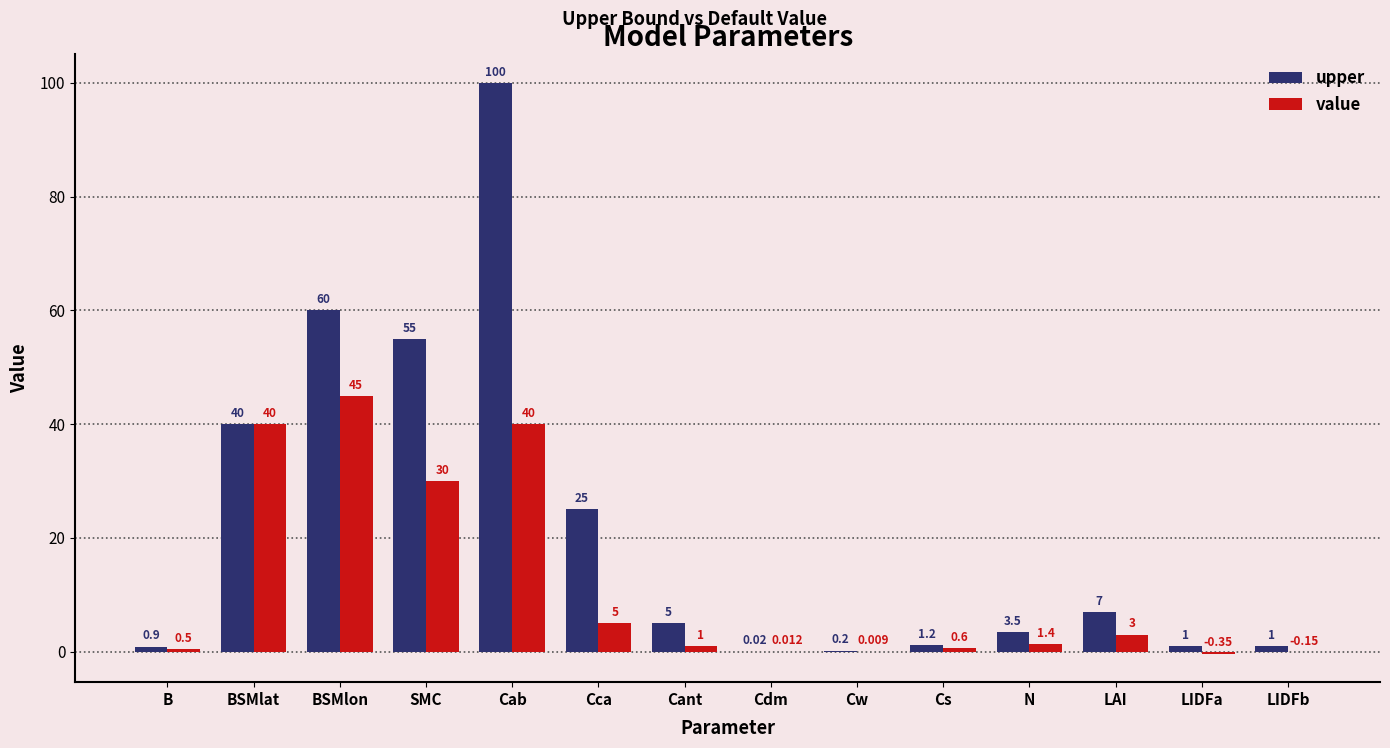

Is the value of value at Cs greater than the value of upper at Cdm?

Yes